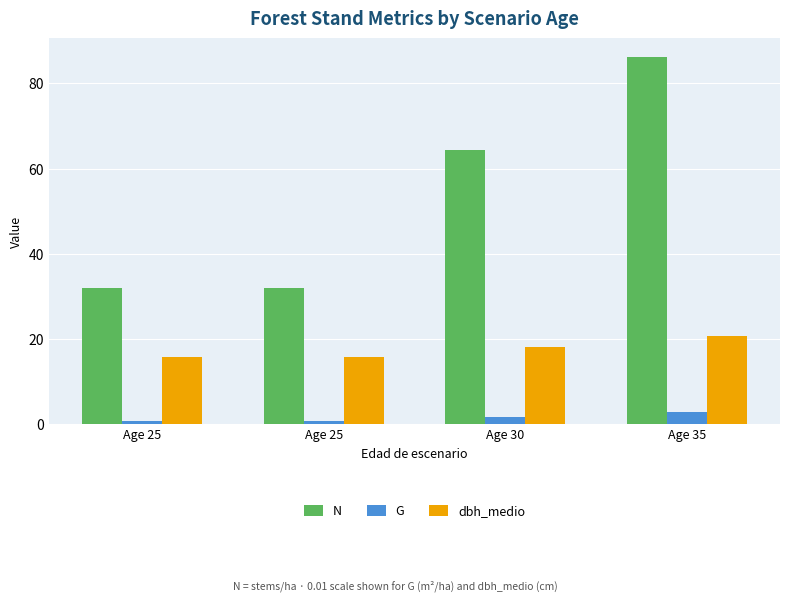

What is the smallest value displayed?

0.6